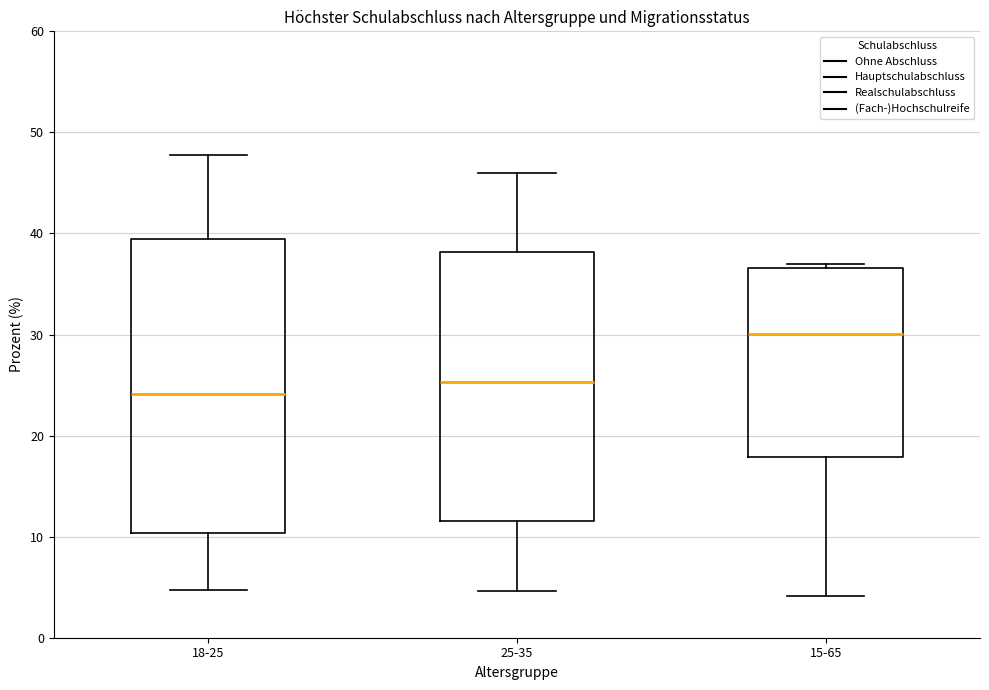

Comparing the boxes themselves (not the whiskers), which one is the tallest?

18-25